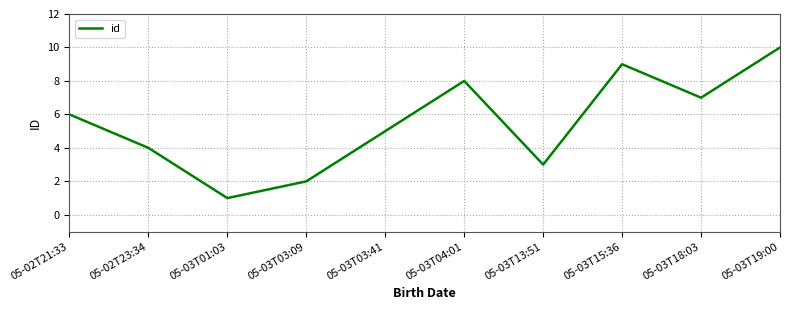

Is it true that the value at 05-03T13:51 is 3?

True